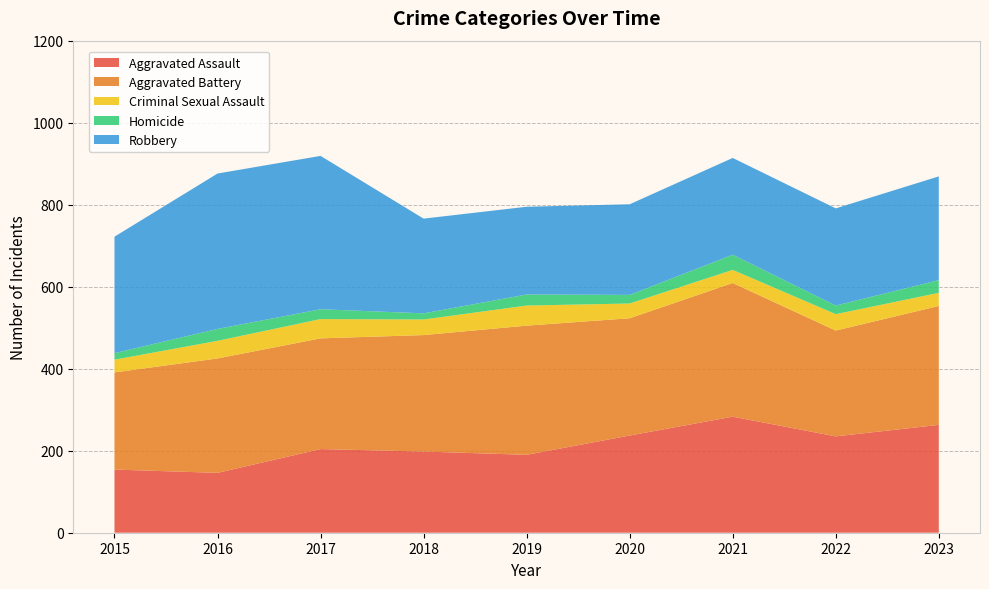

Reading right to left, extract all data points from this chart.

Aggravated Assault: 2023=263	2022=235	2021=283	2020=237	2019=190	2018=198	2017=204	2016=146	2015=154
Aggravated Battery: 2023=290	2022=258	2021=326	2020=286	2019=315	2018=284	2017=270	2016=279	2015=237
Criminal Sexual Assault: 2023=32	2022=40	2021=32	2020=36	2019=49	2018=38	2017=47	2016=43	2015=31
Homicide: 2023=31	2022=21	2021=37	2020=21	2019=27	2018=15	2017=24	2016=29	2015=16
Robbery: 2023=253	2022=237	2021=236	2020=221	2019=214	2018=231	2017=374	2016=379	2015=284